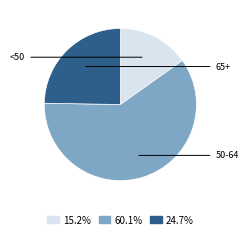

Is there any slice that represents more than half of the pie?

Yes